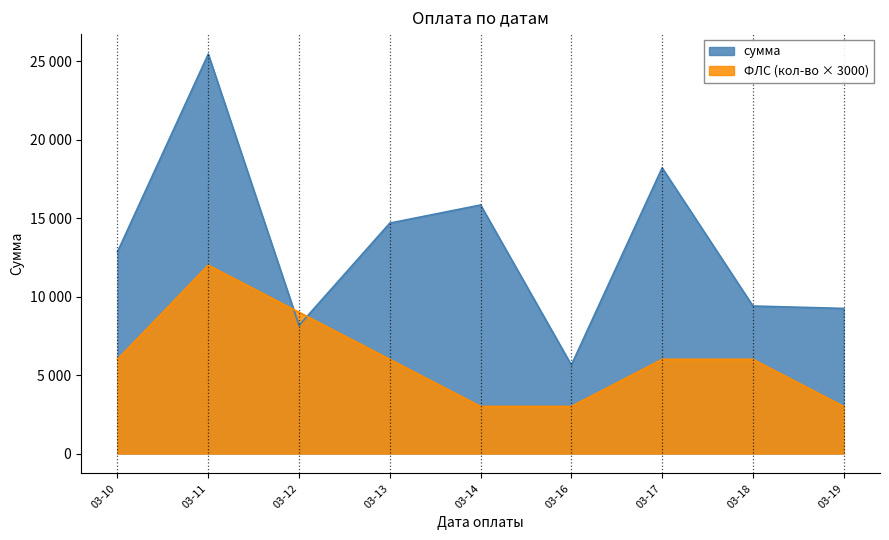

At which category does the chart reach its peak across all series?

03-11